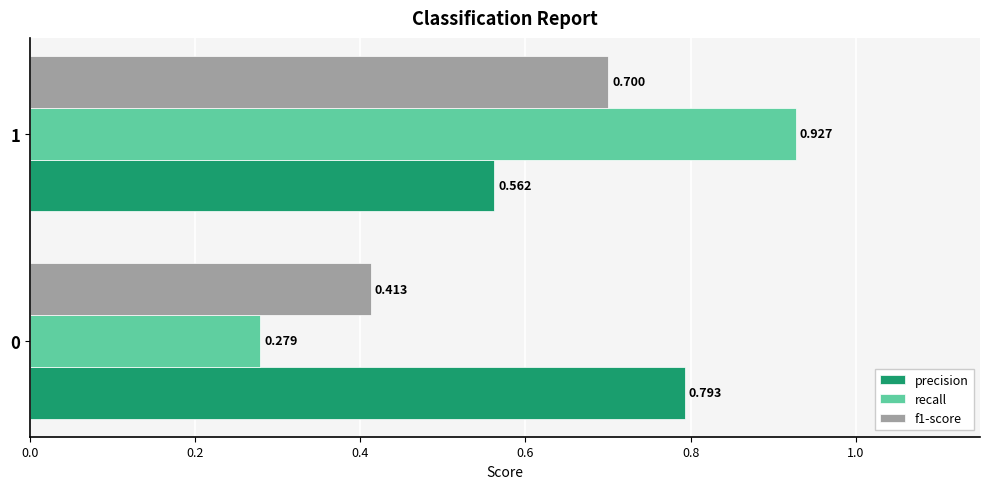

Is the value of f1-score at 1 greater than the value of recall at 1?

No